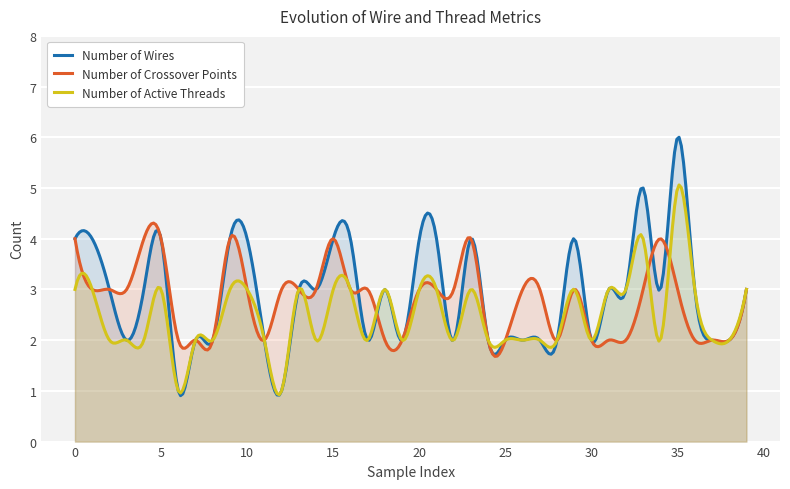

The value of Number of Active Threads at 11 is 2. True or false?

True